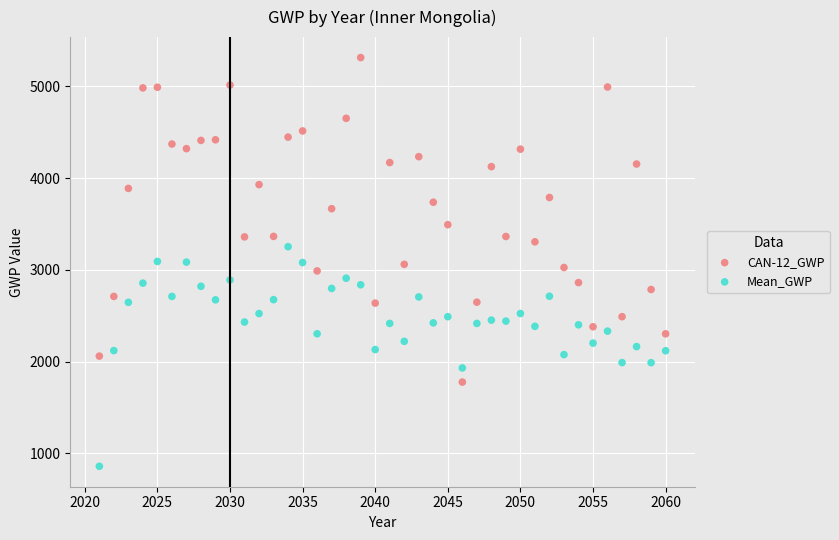

Which series contains the lowest Y value?

Mean_GWP